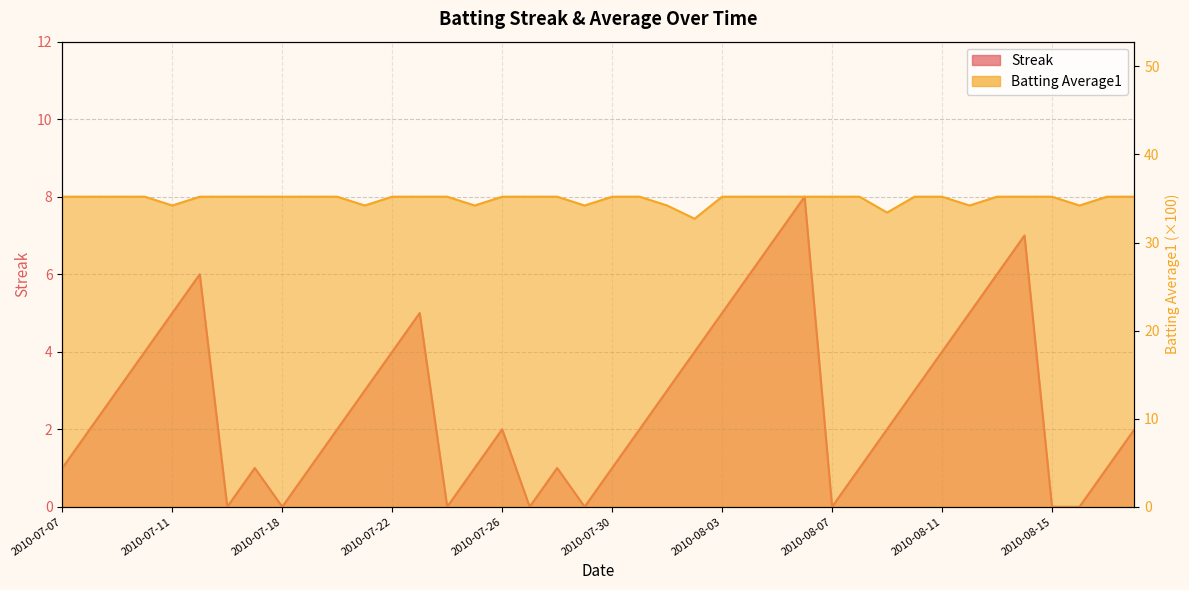

The value of Batting Average1 at 2010-07-18 is 35.2. True or false?

True